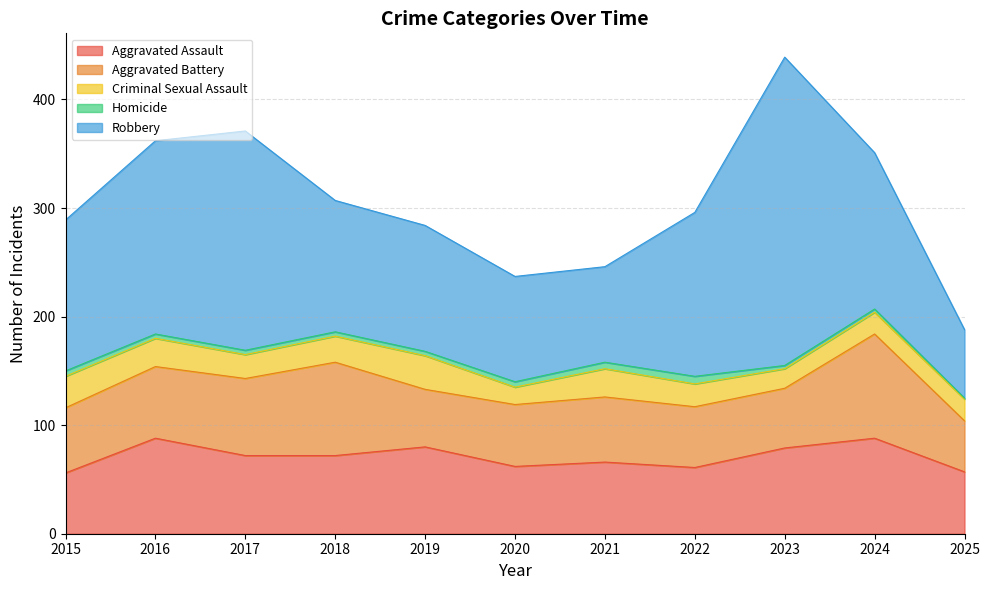

What is the value of the Criminal Sexual Assault point at the 7th from the left?

26